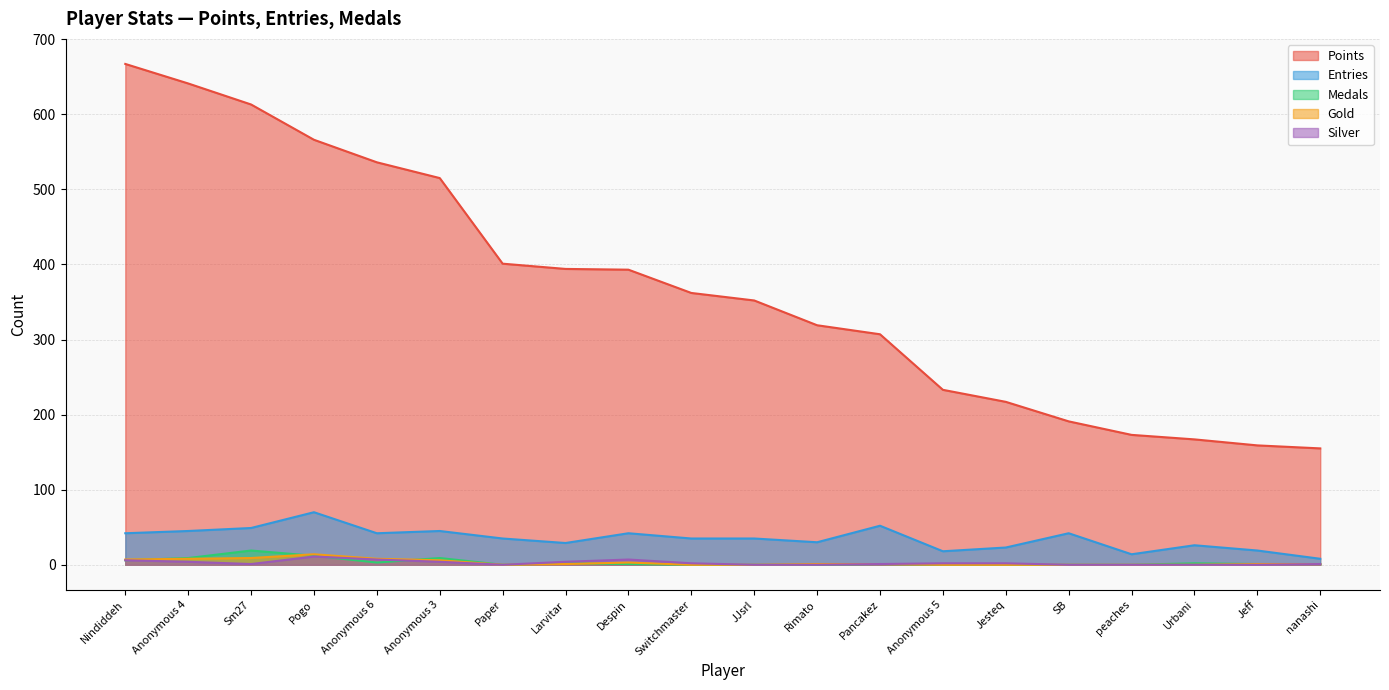

What is the label of the 3rd point from the right?

Urbani